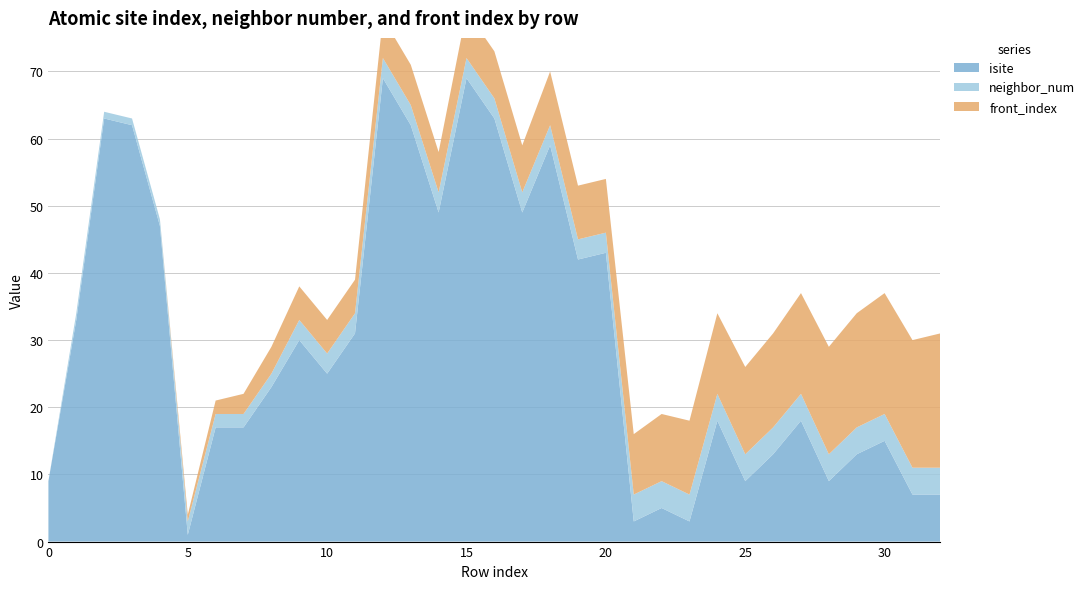

Reading left to right, transcribe all the data shown in this chart.

isite: 0=9	1=33	2=63	3=62	4=47	5=1	6=17	7=17	8=23	9=30	10=25	11=31	12=69	13=62	14=49	15=69	16=63	17=49	18=59	19=42	20=43	21=3	22=5	23=3	24=18	25=9	26=13	27=18	28=9	29=13	30=15	31=7	32=7
neighbor_num: 0=0	1=1	2=1	3=1	4=1	5=2	6=2	7=2	8=2	9=3	10=3	11=3	12=3	13=3	14=3	15=3	16=3	17=3	18=3	19=3	20=3	21=4	22=4	23=4	24=4	25=4	26=4	27=4	28=4	29=4	30=4	31=4	32=4
front_index: 0=0	1=0	2=0	3=0	4=0	5=1	6=2	7=3	8=4	9=5	10=5	11=5	12=6	13=6	14=6	15=7	16=7	17=7	18=8	19=8	20=8	21=9	22=10	23=11	24=12	25=13	26=14	27=15	28=16	29=17	30=18	31=19	32=20